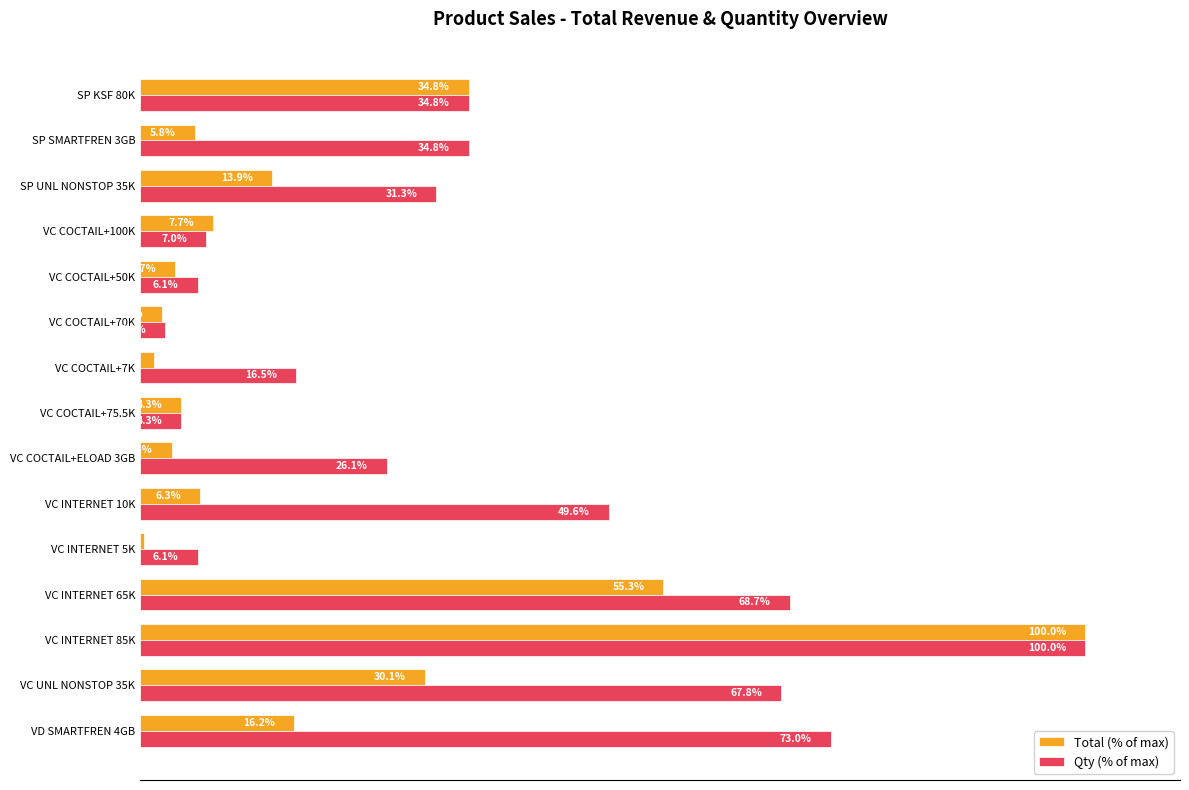

At which label is Total (% of max) closest to 50?

VC INTERNET 65K